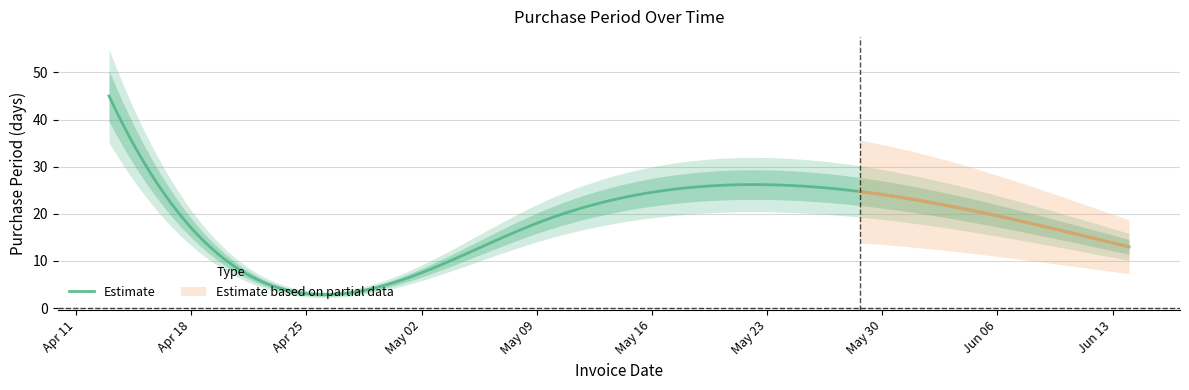

What is the label of the 2nd point from the right?

2017-06-01